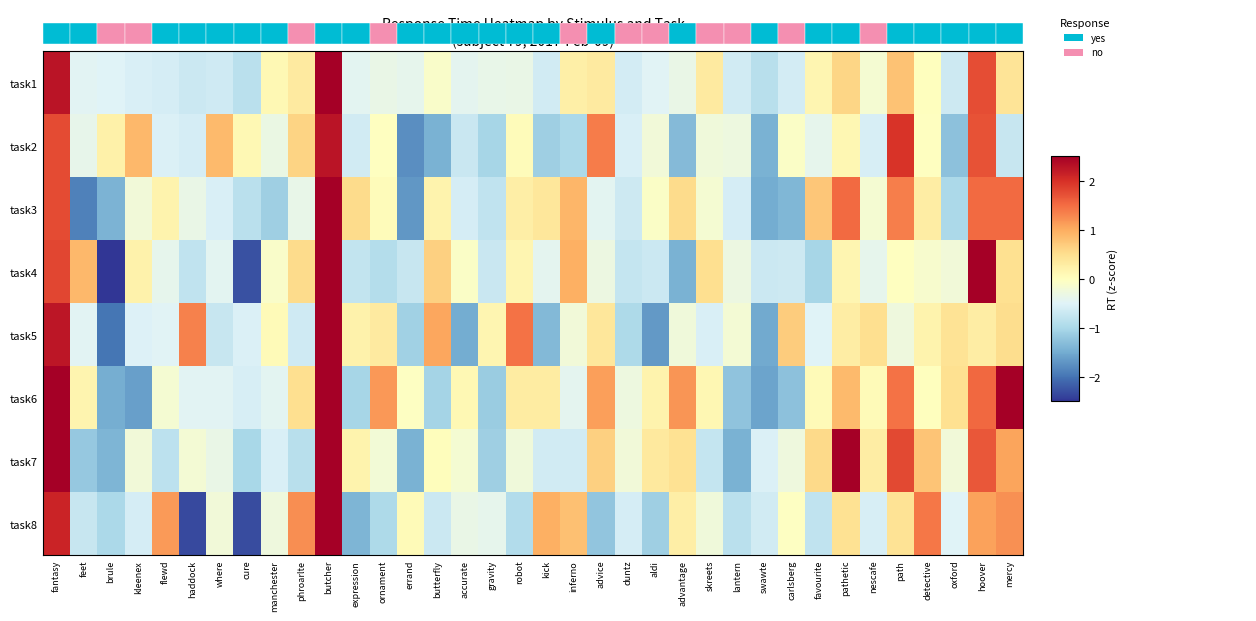

Reading left to right, transcribe all the data shown in this chart.

task1: fantasy=2.3	feet=-0.5	brule=-0.5	kleenex=-0.6	flewd=-0.6	haddock=-0.7	where=-0.6	cure=-0.9	manchester=0.1	phroarlte=0.3	butcher=2.5	expression=-0.4	ornament=-0.3	errand=-0.4	butterfly=-0.1	accurate=-0.4	gravity=-0.4	robot=-0.3	kick=-0.6	inferno=0.2	advice=0.3	duntz=-0.6	aldi=-0.5	advantage=-0.3	skreets=0.3	lantern=-0.6	swawte=-0.9	carlsberg=-0.6	favourite=0.1	pathetic=0.6	nescafe=-0.2	path=0.8	detective=0.0	oxford=-0.7	hoover=1.7	mercy=0.4
task2: fantasy=1.8	feet=-0.4	brule=0.2	kleenex=0.9	flewd=-0.5	haddock=-0.6	where=0.9	cure=0.1	manchester=-0.3	phroarlte=0.6	butcher=2.3	expression=-0.6	ornament=-0.0	errand=-1.8	butterfly=-1.4	accurate=-0.7	gravity=-1.0	robot=0.1	kick=-1.1	inferno=-1.0	advice=1.4	duntz=-0.6	aldi=-0.2	advantage=-1.3	skreets=-0.2	lantern=-0.3	swawte=-1.4	carlsberg=-0.1	favourite=-0.4	pathetic=0.1	nescafe=-0.6	path=2.0	detective=-0.0	oxford=-1.3	hoover=1.7	mercy=-0.7
task3: fantasy=1.8	feet=-1.9	brule=-1.4	kleenex=-0.2	flewd=0.2	haddock=-0.4	where=-0.5	cure=-0.8	manchester=-1.1	phroarlte=-0.4	butcher=2.5	expression=0.5	ornament=0.0	errand=-1.7	butterfly=0.2	accurate=-0.6	gravity=-0.8	robot=0.3	kick=0.4	inferno=0.9	advice=-0.4	duntz=-0.7	aldi=-0.1	advantage=0.5	skreets=-0.2	lantern=-0.6	swawte=-1.5	carlsberg=-1.4	favourite=0.7	pathetic=1.5	nescafe=-0.2	path=1.4	detective=0.3	oxford=-1.0	hoover=1.5	mercy=1.5
task4: fantasy=1.8	feet=0.9	brule=-2.5	kleenex=0.2	flewd=-0.4	haddock=-0.8	where=-0.4	cure=-2.3	manchester=-0.1	phroarlte=0.5	butcher=2.5	expression=-0.8	ornament=-0.9	errand=-0.7	butterfly=0.7	accurate=-0.1	gravity=-0.7	robot=0.1	kick=-0.4	inferno=1.0	advice=-0.3	duntz=-0.8	aldi=-0.7	advantage=-1.4	skreets=0.5	lantern=-0.3	swawte=-0.7	carlsberg=-0.7	favourite=-1.0	pathetic=0.1	nescafe=-0.4	path=-0.0	detective=-0.1	oxford=-0.2	hoover=2.5	mercy=0.5
task5: fantasy=2.3	feet=-0.5	brule=-2.0	kleenex=-0.5	flewd=-0.5	haddock=1.3	where=-0.7	cure=-0.5	manchester=0.1	phroarlte=-0.7	butcher=2.5	expression=0.2	ornament=0.3	errand=-1.1	butterfly=1.0	accurate=-1.5	gravity=0.1	robot=1.5	kick=-1.4	inferno=-0.2	advice=0.4	duntz=-1.0	aldi=-1.7	advantage=-0.3	skreets=-0.6	lantern=-0.2	swawte=-1.5	carlsberg=0.7	favourite=-0.5	pathetic=0.3	nescafe=0.5	path=-0.3	detective=0.2	oxford=0.4	hoover=0.3	mercy=0.5
task6: fantasy=2.5	feet=0.2	brule=-1.5	kleenex=-1.6	flewd=-0.2	haddock=-0.5	where=-0.4	cure=-0.6	manchester=-0.4	phroarlte=0.5	butcher=2.5	expression=-1.0	ornament=1.2	errand=-0.0	butterfly=-1.0	accurate=0.1	gravity=-1.1	robot=0.3	kick=0.3	inferno=-0.4	advice=1.1	duntz=-0.3	aldi=0.2	advantage=1.2	skreets=0.1	lantern=-1.2	swawte=-1.6	carlsberg=-1.3	favourite=0.1	pathetic=0.9	nescafe=0.1	path=1.5	detective=0.0	oxford=0.5	hoover=1.5	mercy=2.5
task7: fantasy=2.5	feet=-1.2	brule=-1.4	kleenex=-0.2	flewd=-0.8	haddock=-0.2	where=-0.3	cure=-1.0	manchester=-0.6	phroarlte=-0.9	butcher=2.5	expression=0.2	ornament=-0.2	errand=-1.4	butterfly=0.0	accurate=-0.2	gravity=-1.1	robot=-0.2	kick=-0.6	inferno=-0.6	advice=0.6	duntz=-0.2	aldi=0.3	advantage=0.5	skreets=-0.8	lantern=-1.4	swawte=-0.5	carlsberg=-0.3	favourite=0.6	pathetic=2.5	nescafe=0.3	path=1.8	detective=0.8	oxford=-0.2	hoover=1.7	mercy=1.1
task8: fantasy=2.1	feet=-0.7	brule=-1.0	kleenex=-0.6	flewd=1.1	haddock=-2.3	where=-0.2	cure=-2.3	manchester=-0.3	phroarlte=1.2	butcher=2.5	expression=-1.4	ornament=-1.0	errand=0.1	butterfly=-0.7	accurate=-0.3	gravity=-0.4	robot=-0.9	kick=1.0	inferno=0.8	advice=-1.2	duntz=-0.6	aldi=-1.1	advantage=0.3	skreets=-0.3	lantern=-0.8	swawte=-0.6	carlsberg=-0.0	favourite=-0.8	pathetic=0.5	nescafe=-0.6	path=0.4	detective=1.4	oxford=-0.5	hoover=1.1	mercy=1.2